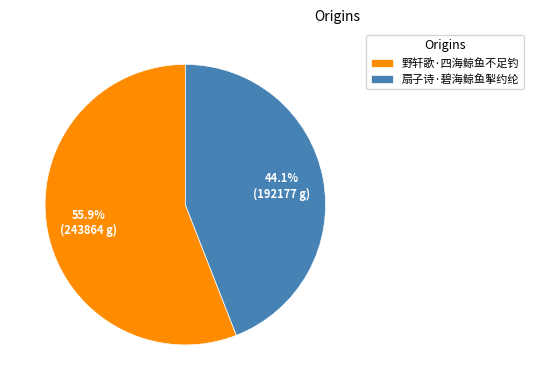

Is it true that 扇子诗·碧海鲸鱼掣约纶 is 44% of the pie?

True